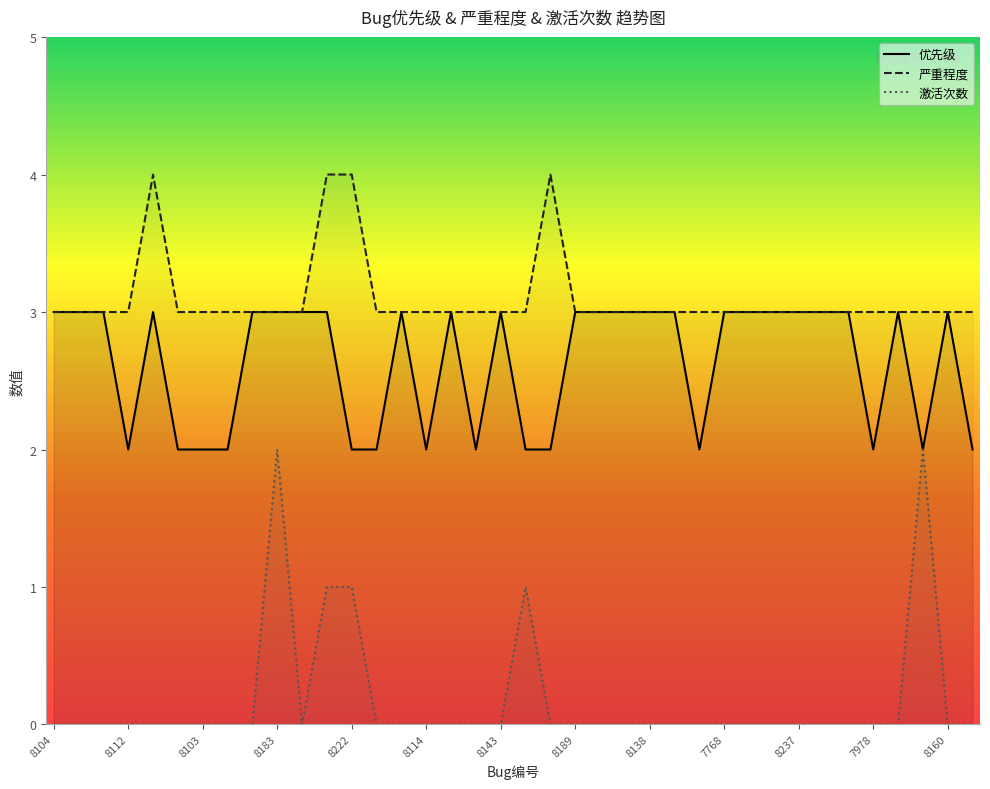

The 激活次数 series shows 0 at 8222. True or false?

False